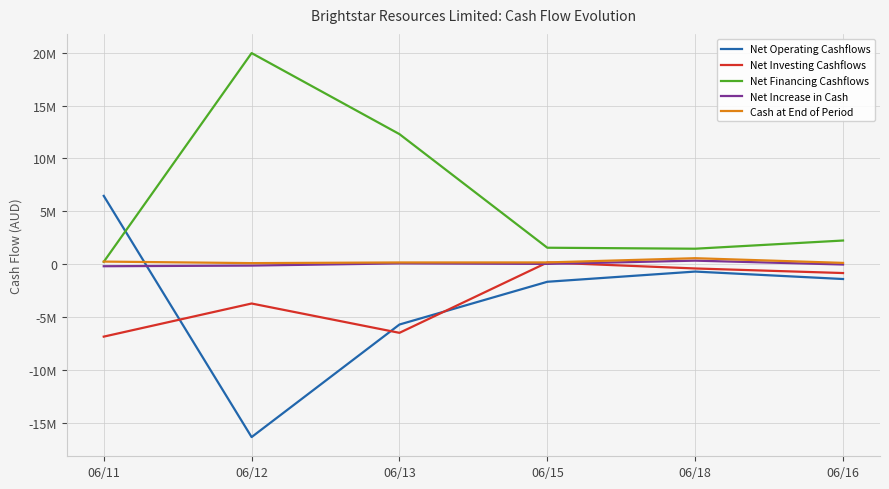

Does the chart display data point markers on the line(s)?

No